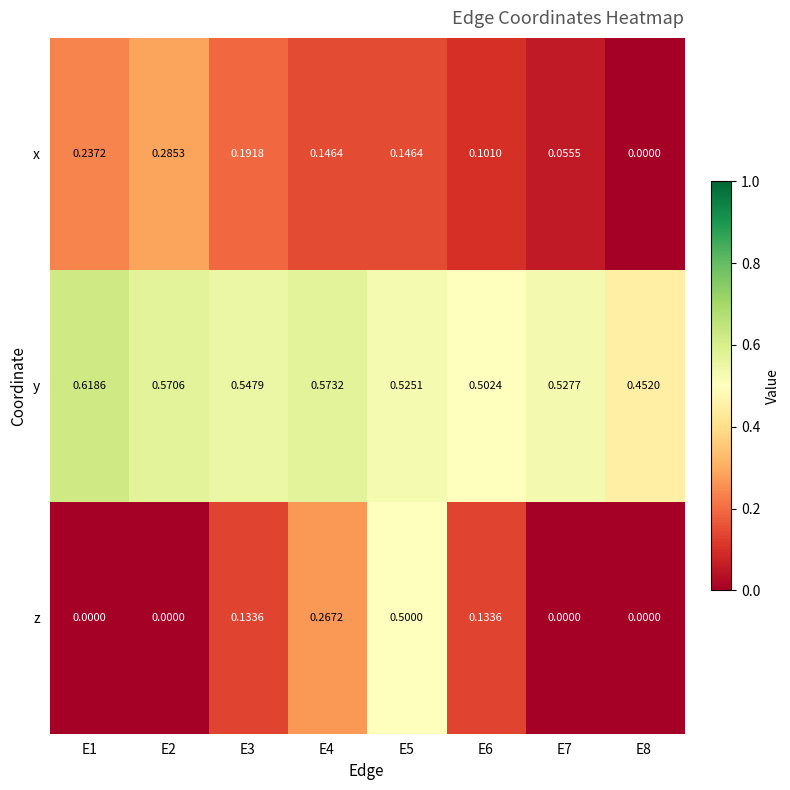

Rank the series at E7 from lowest to highest value.

z, x, y